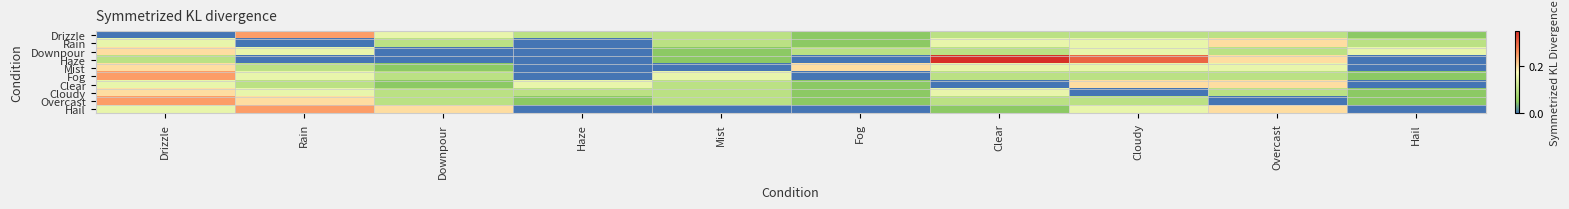

What is the spread (max minus min) of values at Drizzle?

0.2